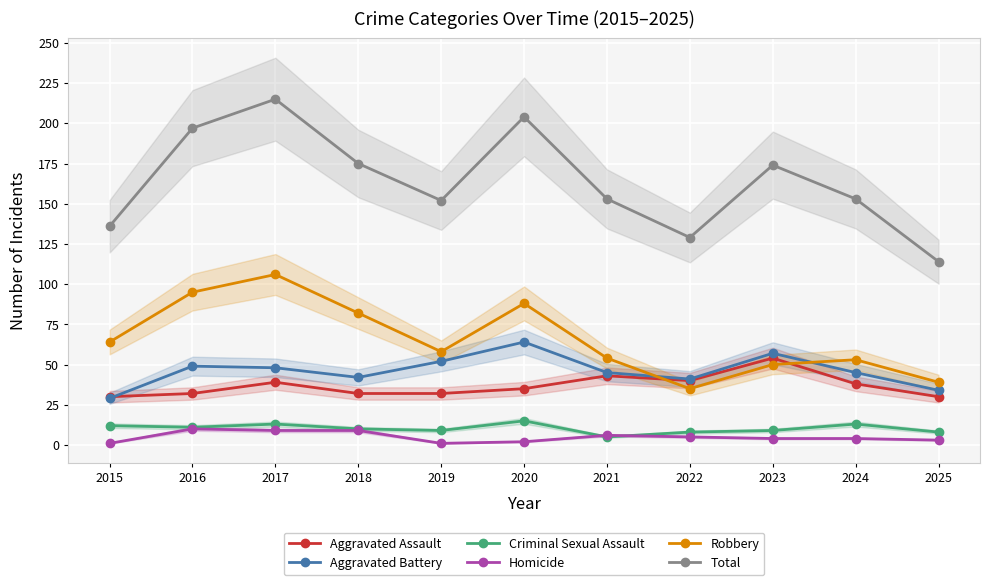

How many intersections are there between Criminal Sexual Assault and Homicide?

2